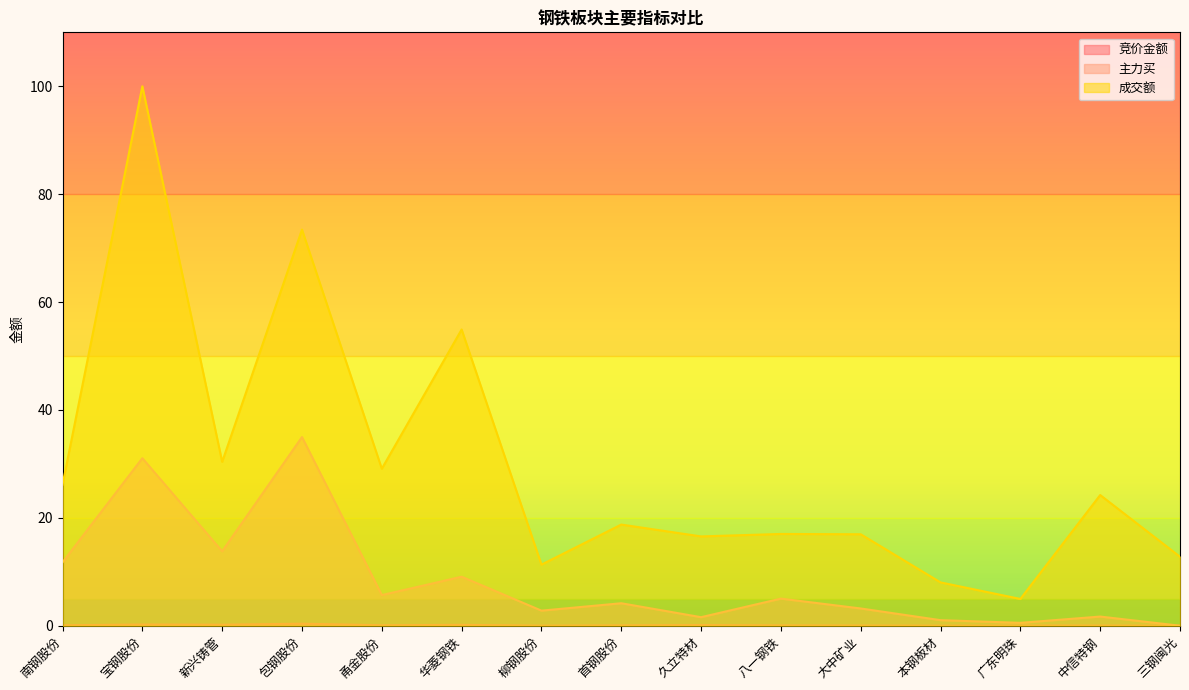

Rank the series at 本钢板材 from highest to lowest value.

成交额, 主力买, 竞价金额